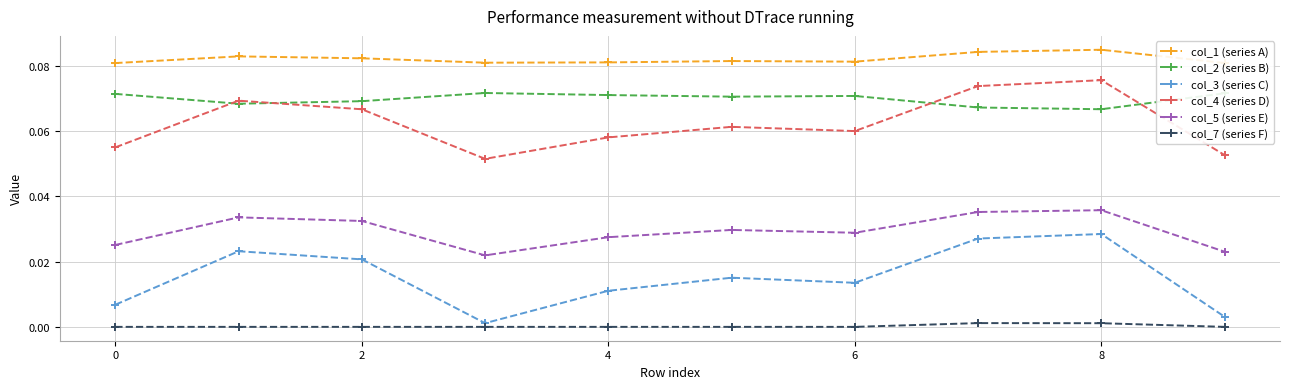

Count the number of data series in this chart.

6